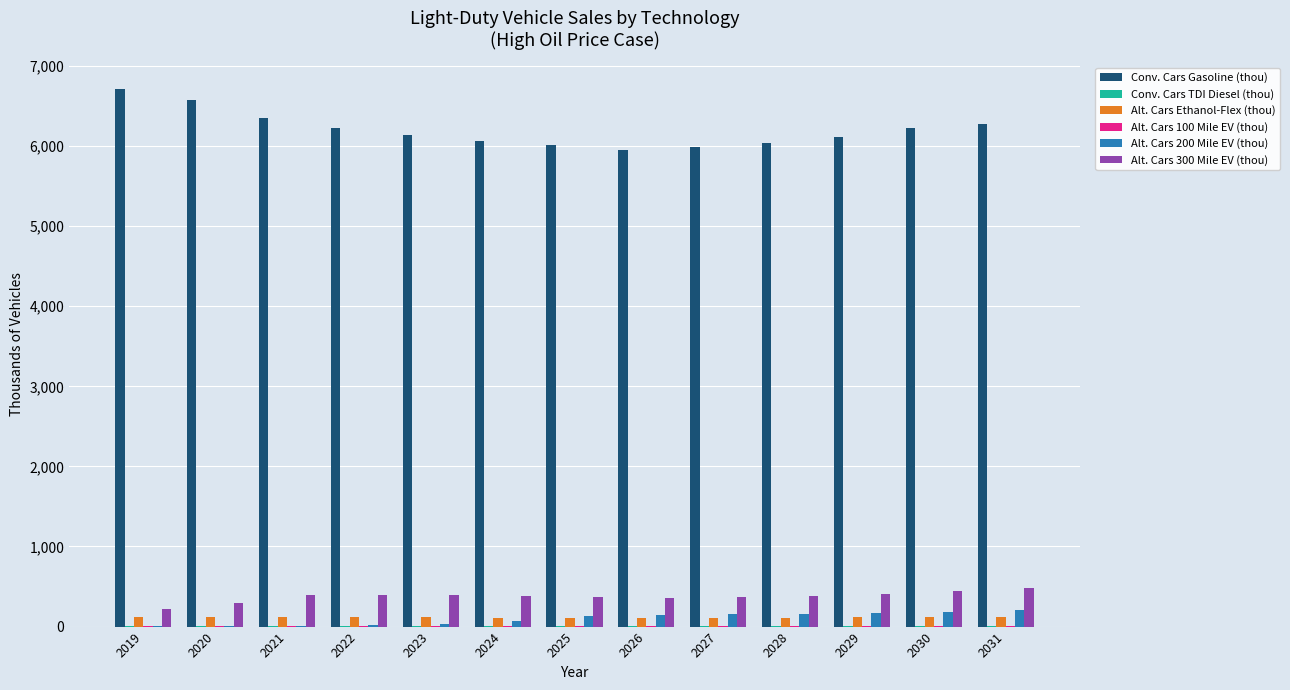

What is the spread (max minus min) of values at 2027?

5981.4